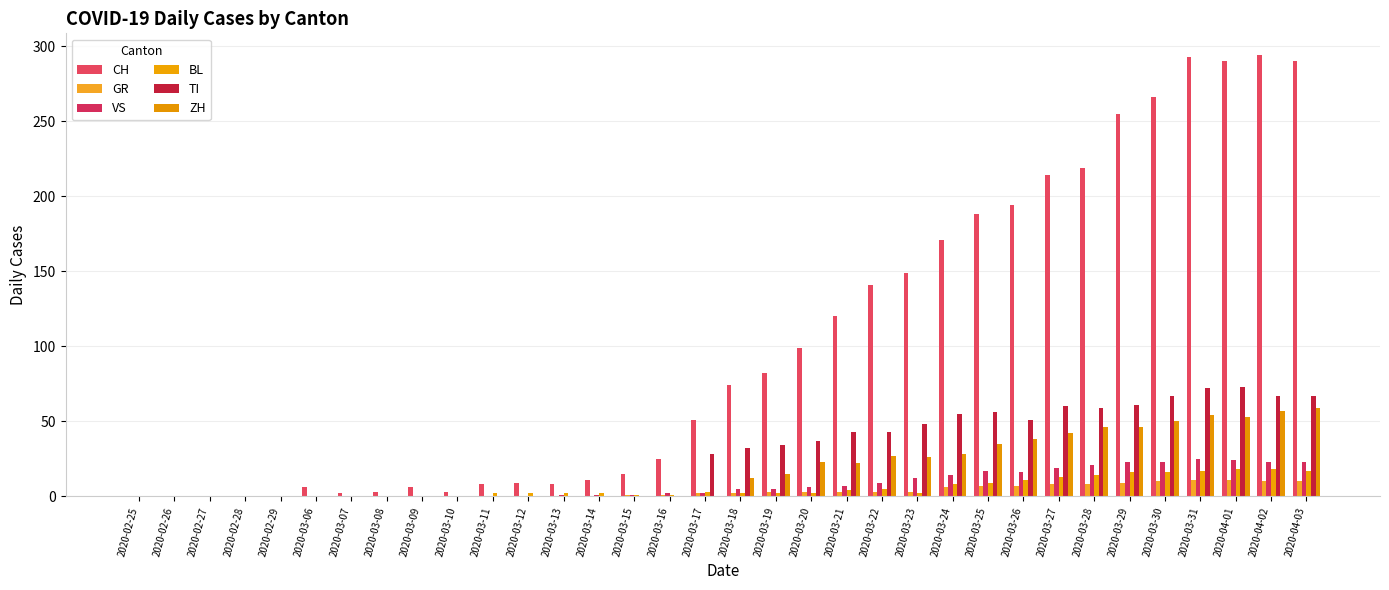

What is the sum of the GR values at 2020-03-19 and 2020-03-28?

11